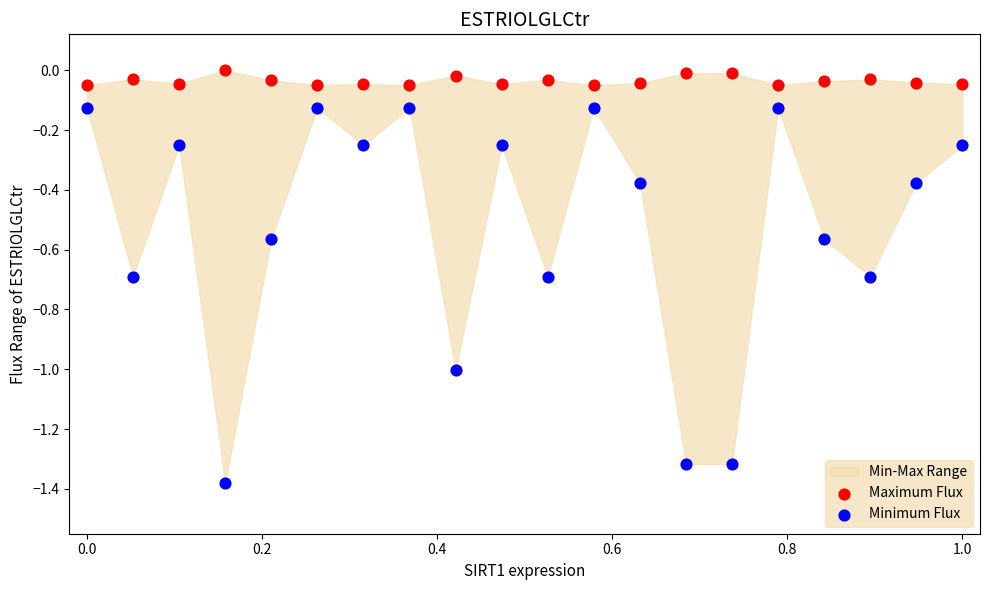

Which series has the widest spread of Y values?

Minimum Flux